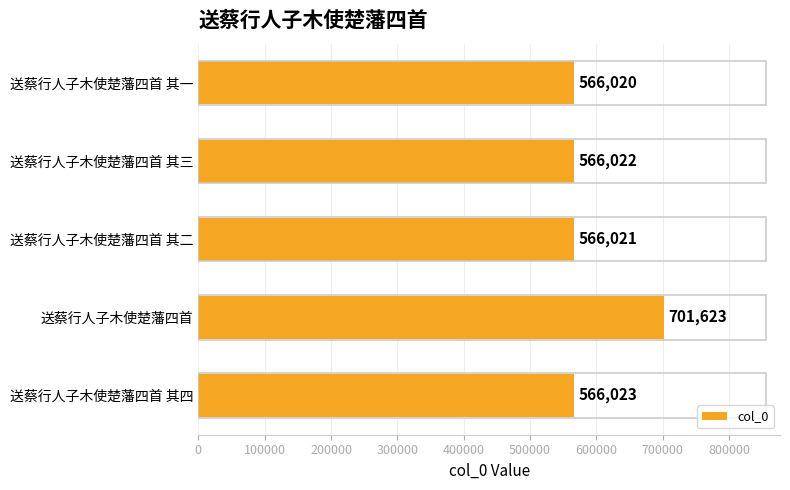

True or false: the data shows 148816 at 送蔡行人子木使楚藩四首.

False